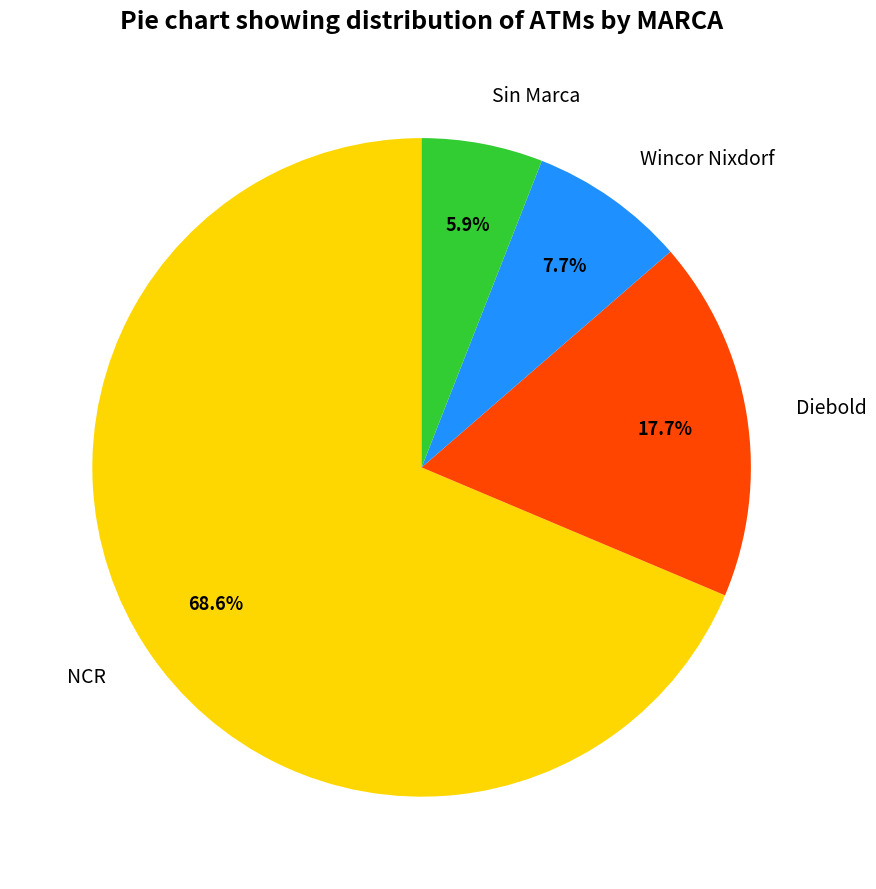

Is it true that Diebold is 25% of the pie?

False